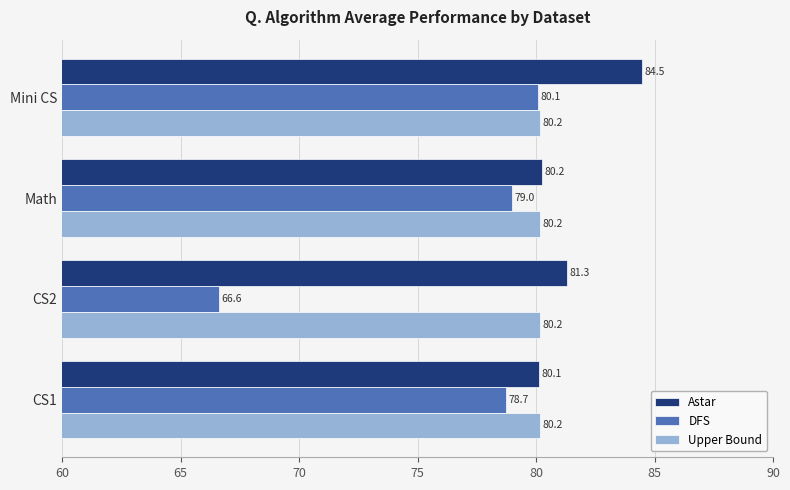

What value does the DFS series have at CS1?

78.7